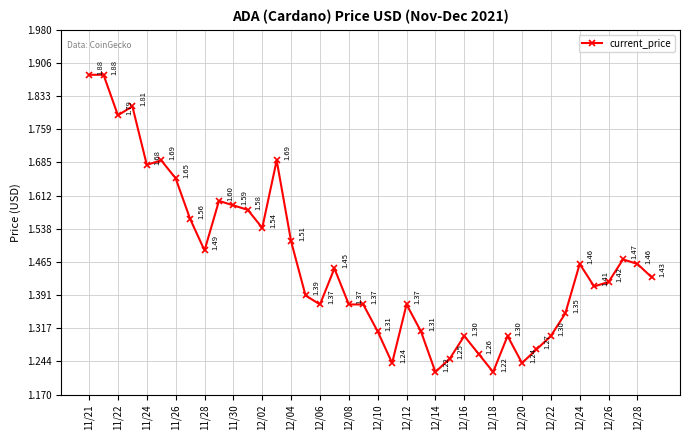

Count the values in the range 1 to 2.

40